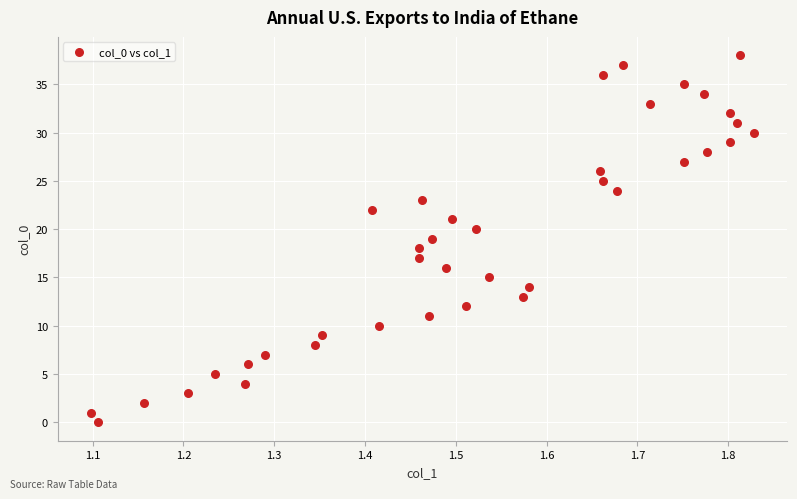

What is the range of Y values (max minus min)?

38